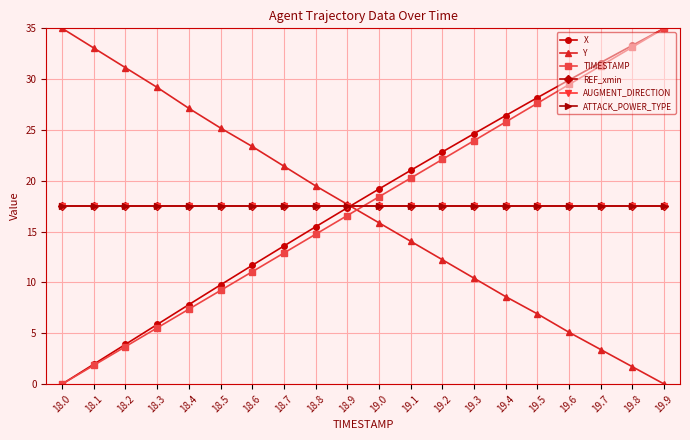

Is the value of REF_xmin at 18.2 greater than the value of ATTACK_POWER_TYPE at 18.4?

No